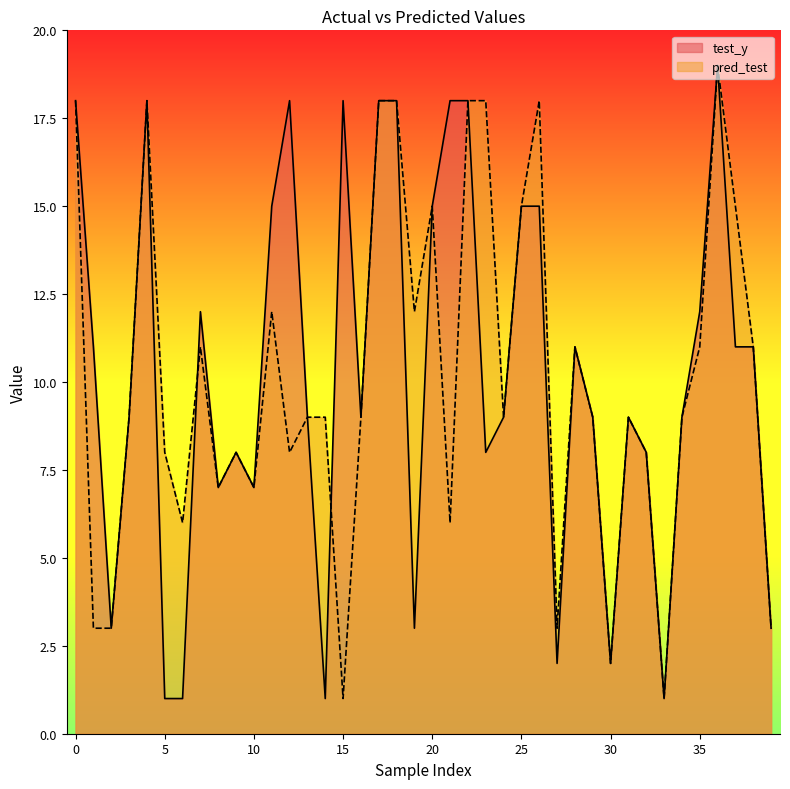

What is the maximum value shown in the chart?

19